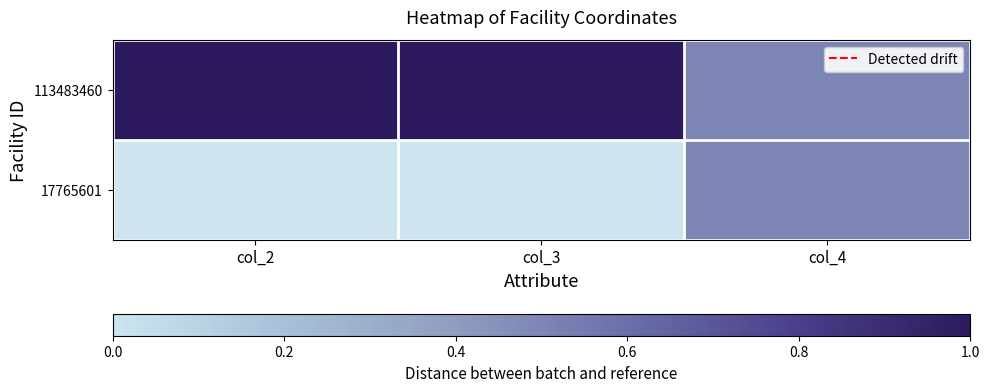

Rank the series by their average value, from highest to lowest.

113483460, 17765601